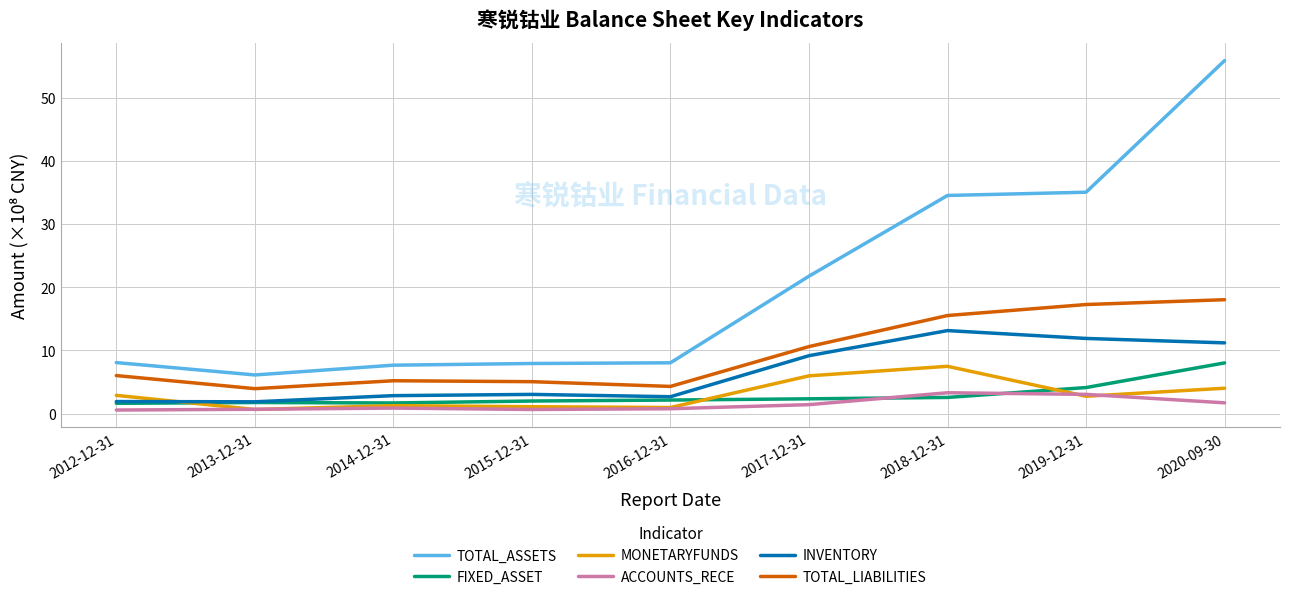

Is the value of MONETARYFUNDS at 2020-09-30 greater than the value of FIXED_ASSET at 2014-12-31?

Yes